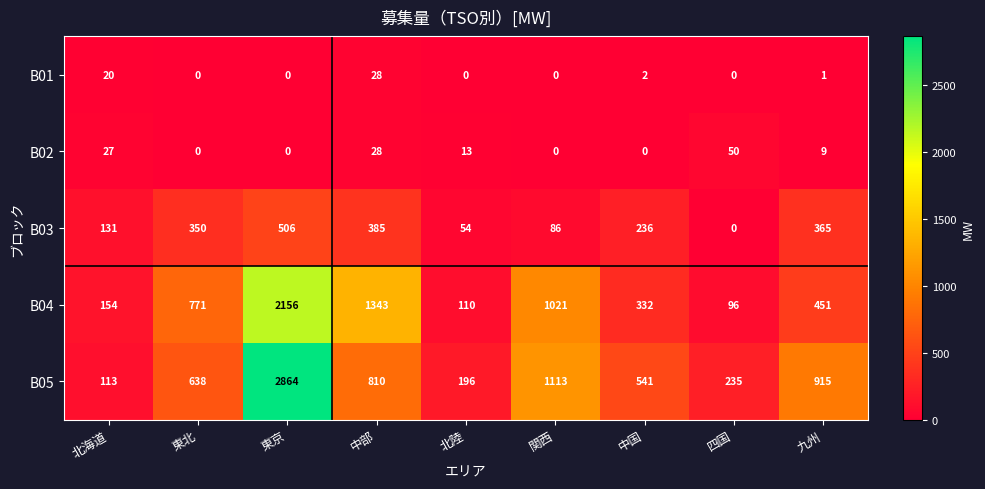

The value of B03 at 北海道 is 131. True or false?

True